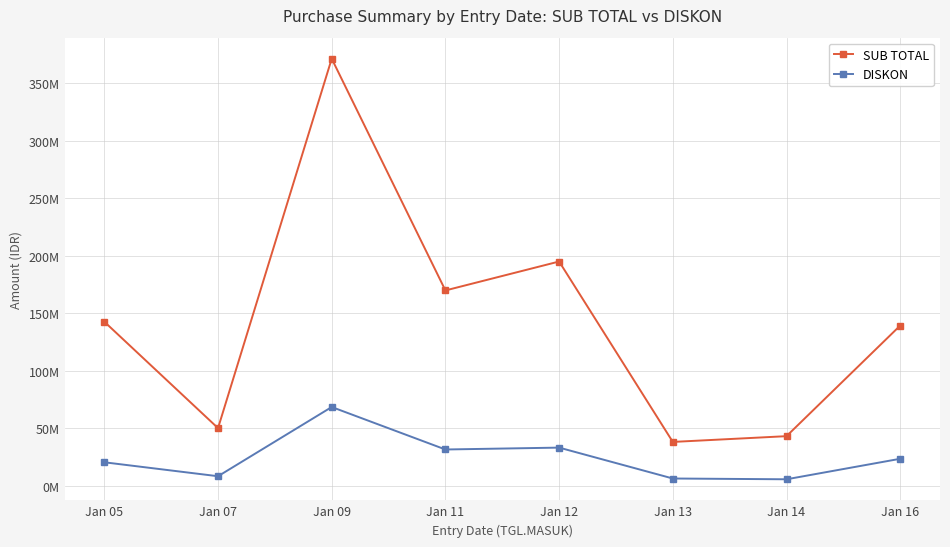

Which category has the highest value across all series?

Jan 09